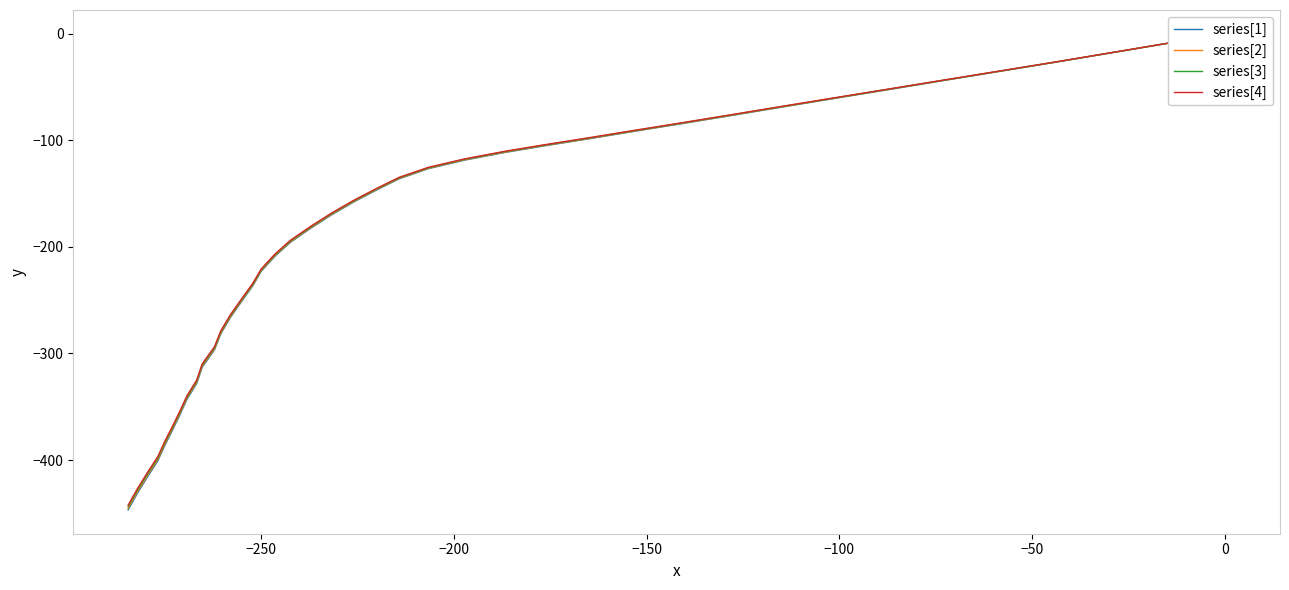

How many negative values does the series[4] series have?

39